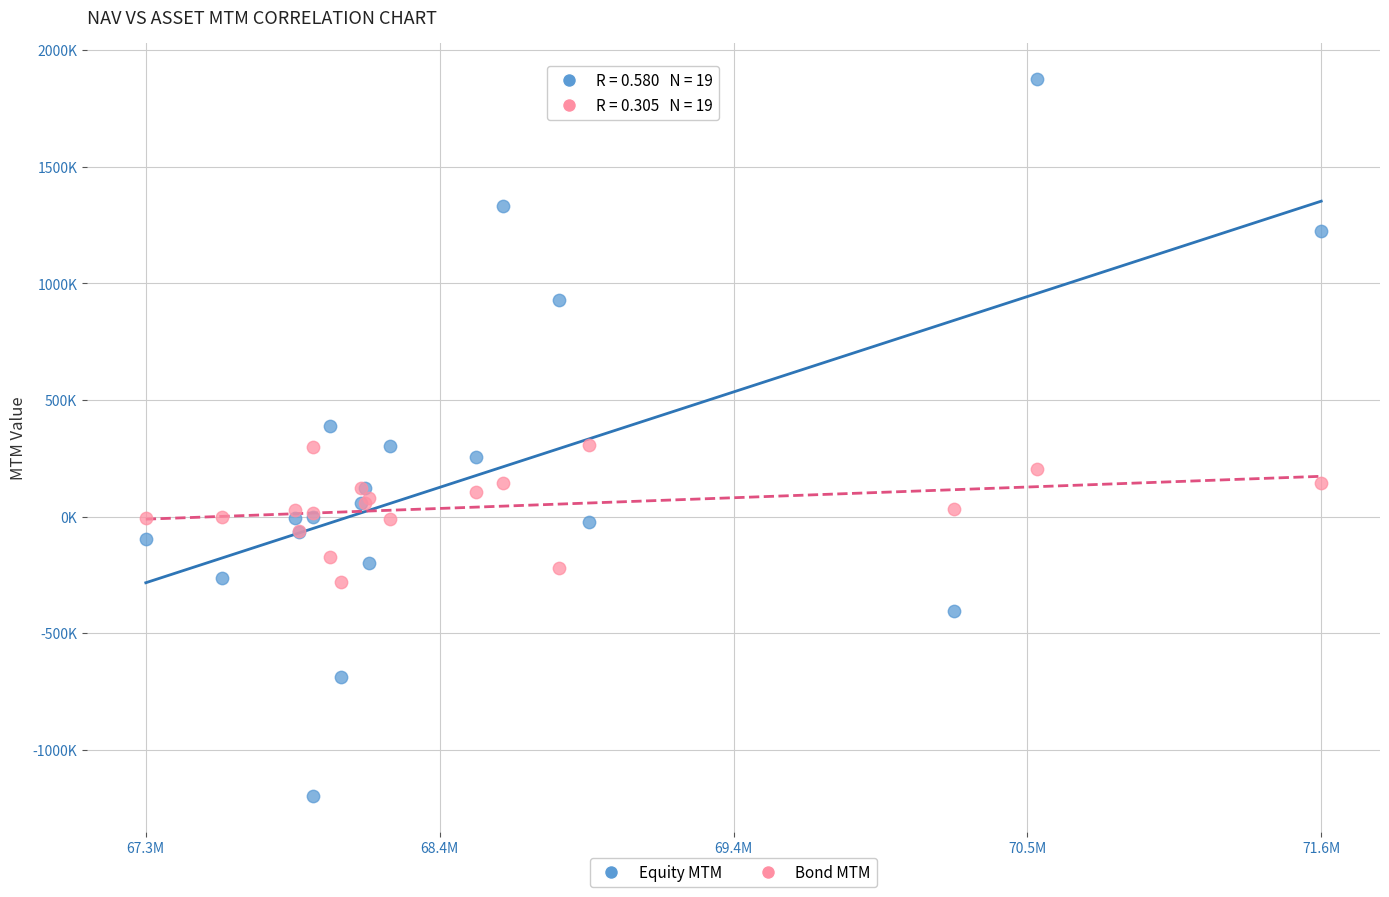

What are all the series names shown in the legend?

Equity MTM, Bond MTM